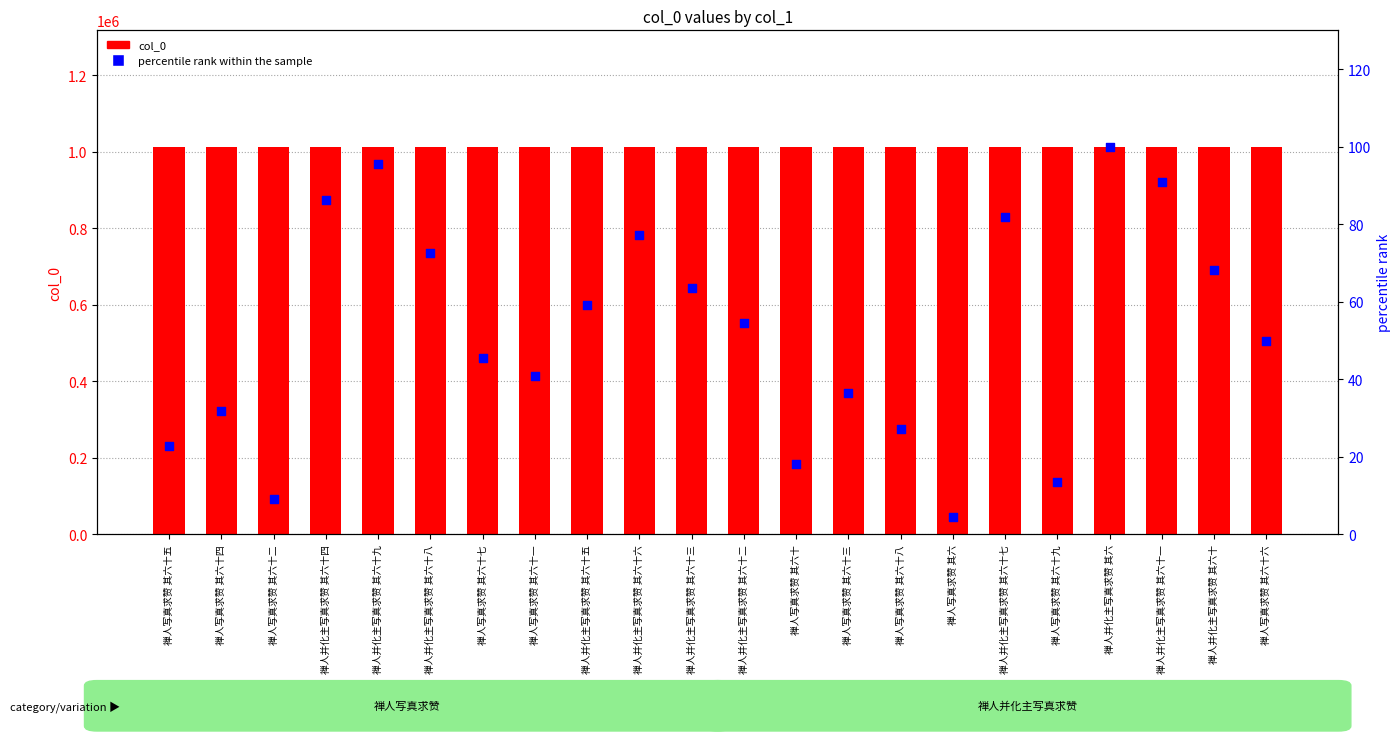

Which series contains the lowest Y value?

percentile rank within the sample